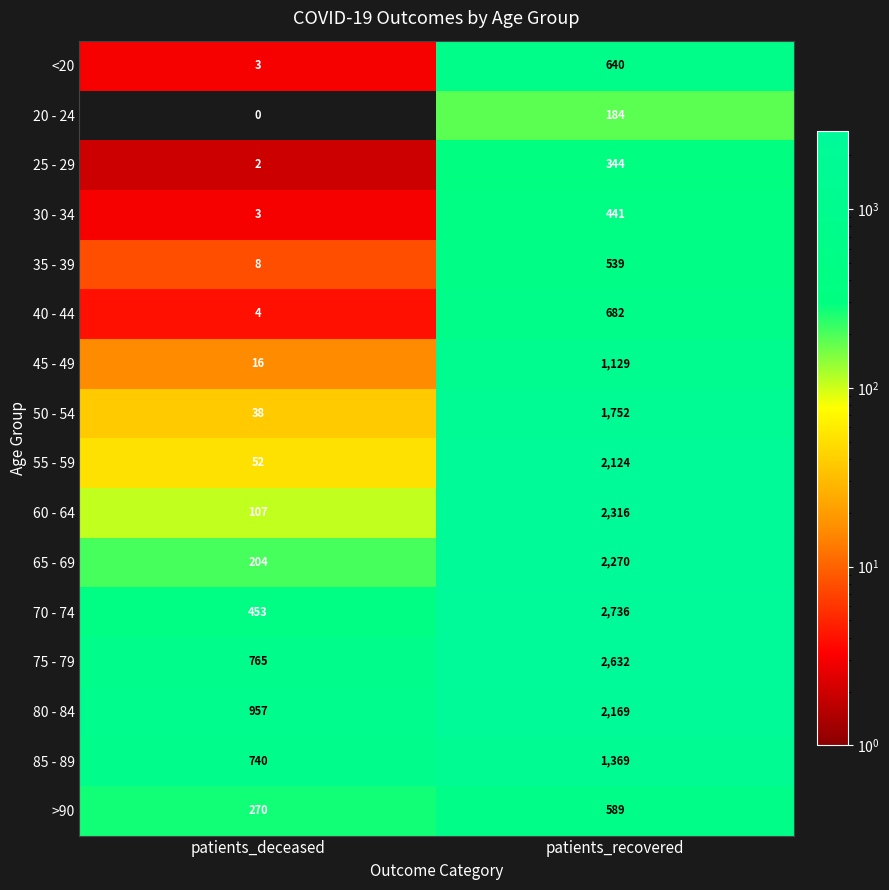

Between patients_deceased and patients_recovered, which series saw the biggest shift?

70 - 74